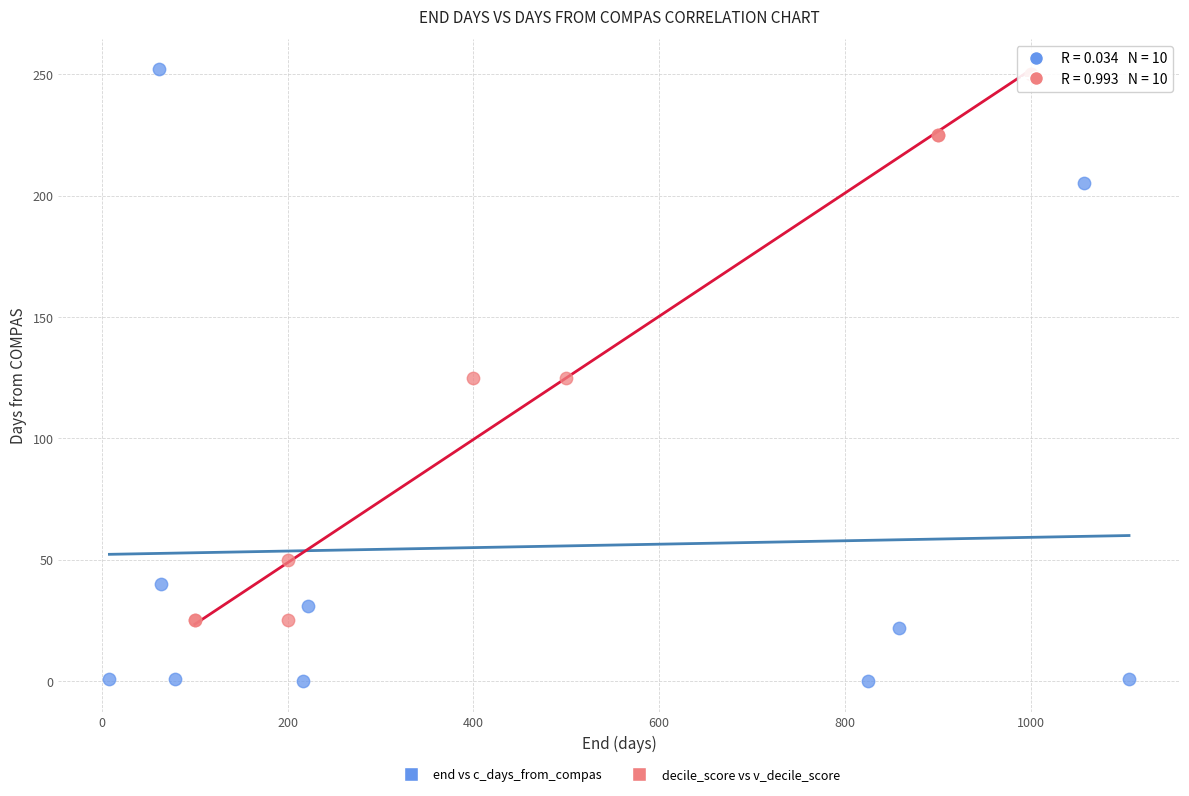

Which series has the widest spread of Y values?

end vs c_days_from_compas